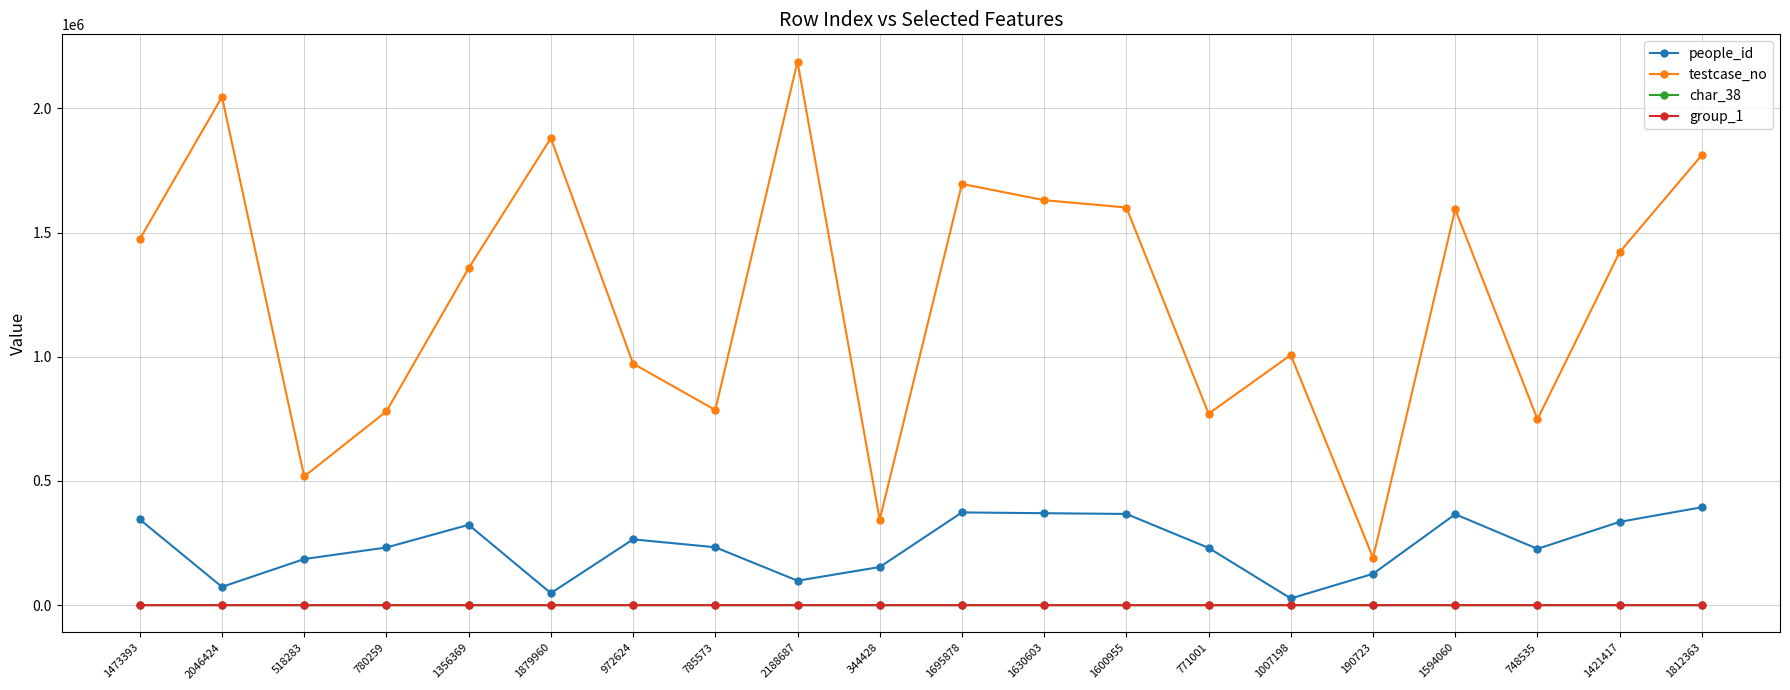

Read the people_id value at 518283, to the nearest 10.

185720